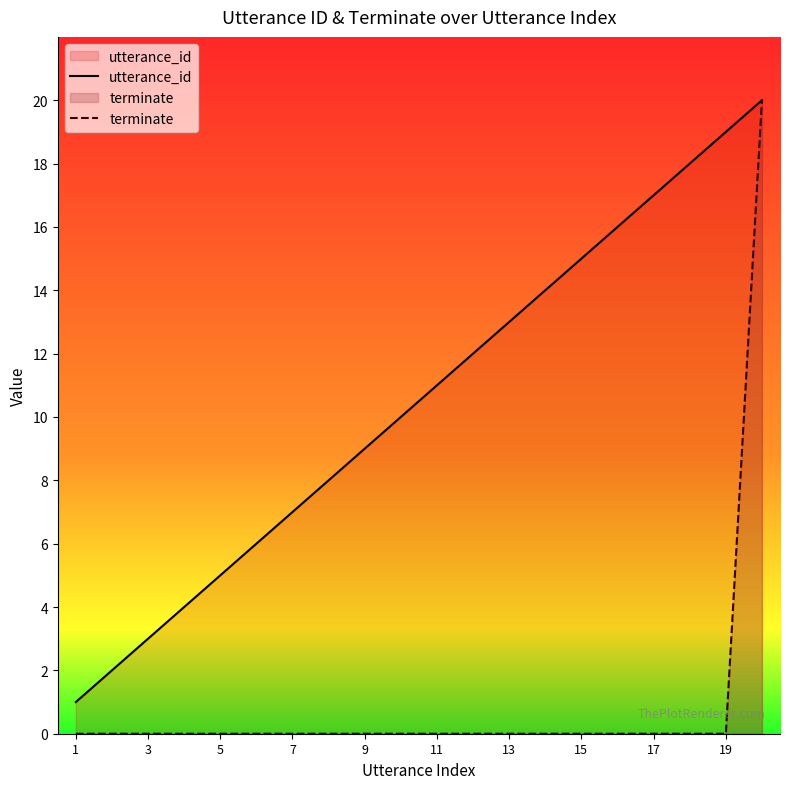

List the series in order of their overall mean, lowest first.

terminate, utterance_id